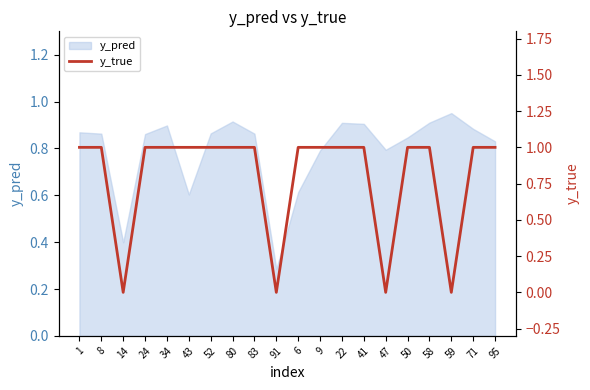

List the labels in order of value, largest first.

1, 8, 24, 34, 43, 52, 80, 83, 6, 9, 22, 41, 50, 58, 71, 95, 14, 91, 47, 59